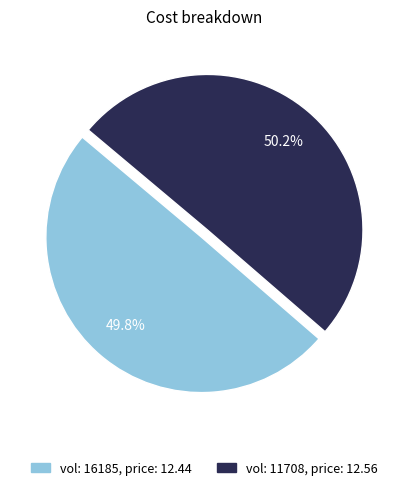

Is there any slice that represents more than half of the pie?

Yes